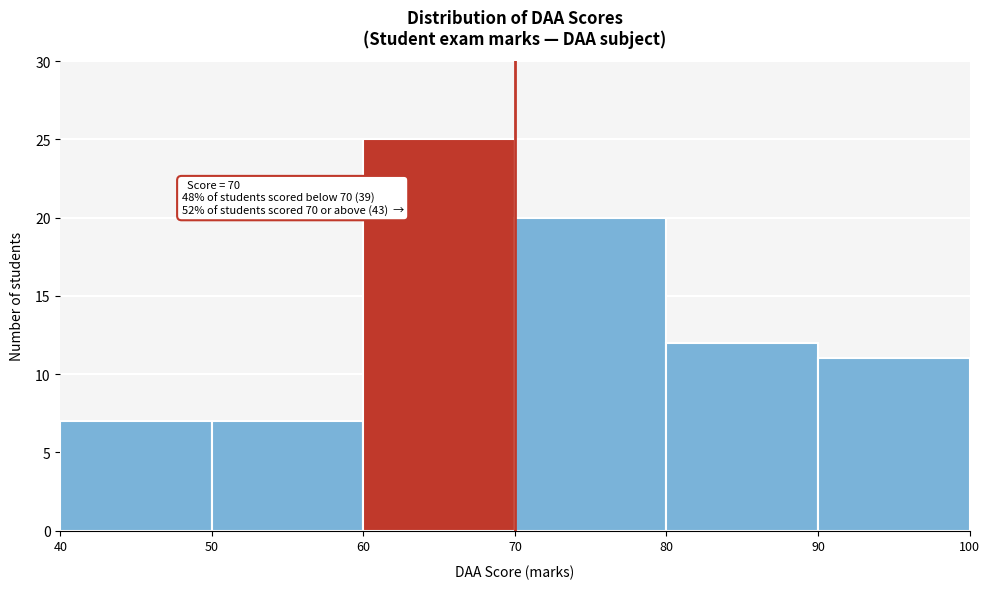

Over which range of the x-axis is the bar tallest?

60 to 70